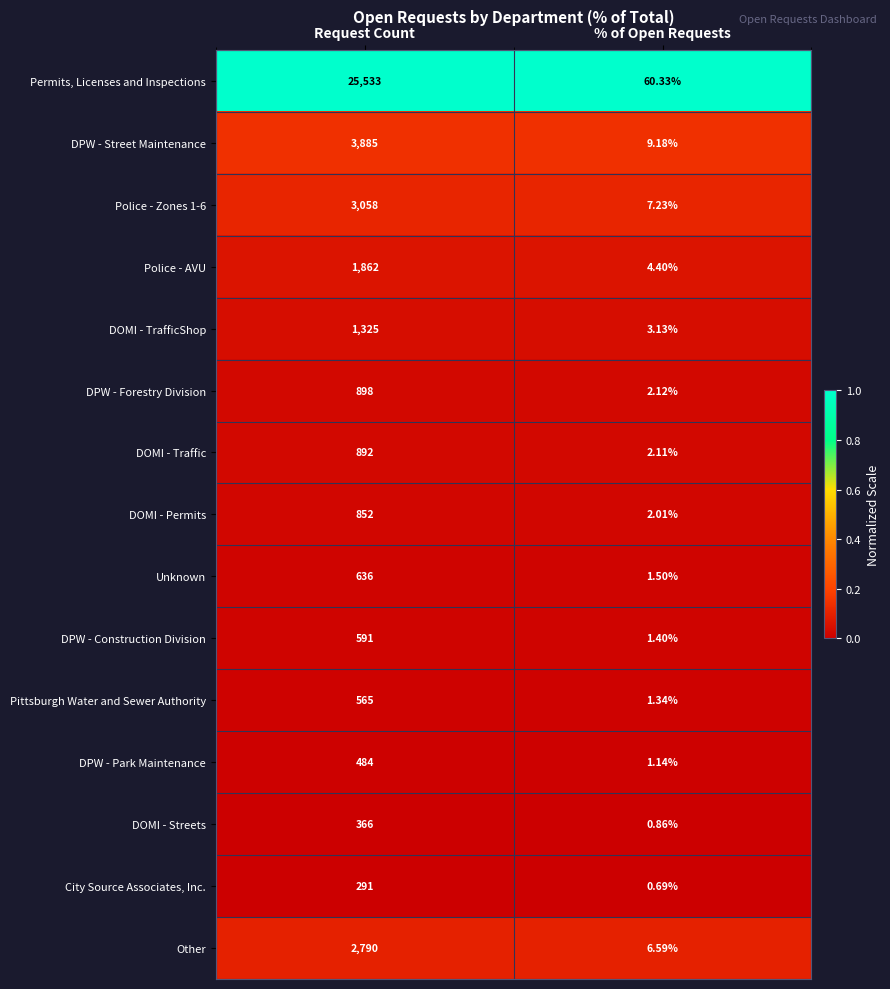

Rank the series at Request Count from highest to lowest value.

Permits, Licenses and Inspections, DPW - Street Maintenance, Police - Zones 1-6, Other, Police - AVU, DOMI - TrafficShop, DPW - Forestry Division, DOMI - Traffic, DOMI - Permits, Unknown, DPW - Construction Division, Pittsburgh Water and Sewer Authority, DPW - Park Maintenance, DOMI - Streets, City Source Associates, Inc.